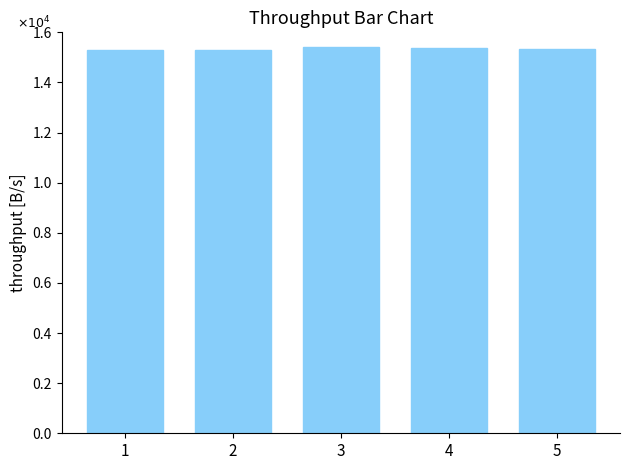

Are the bars horizontal?

No